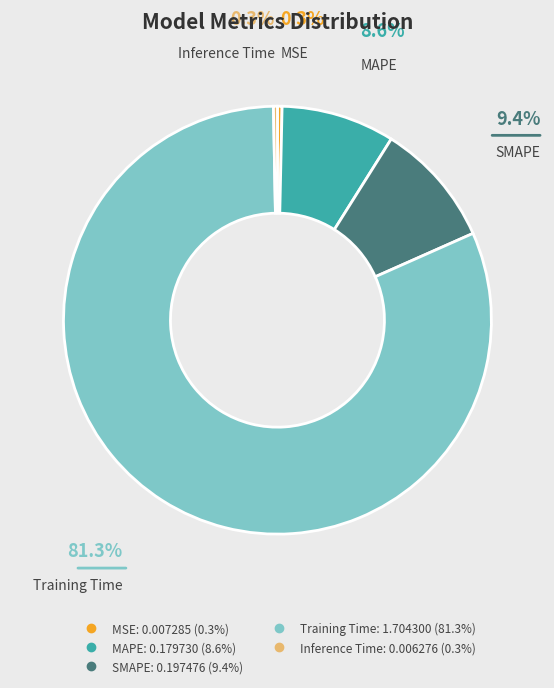

How many slices are in this pie chart?

5